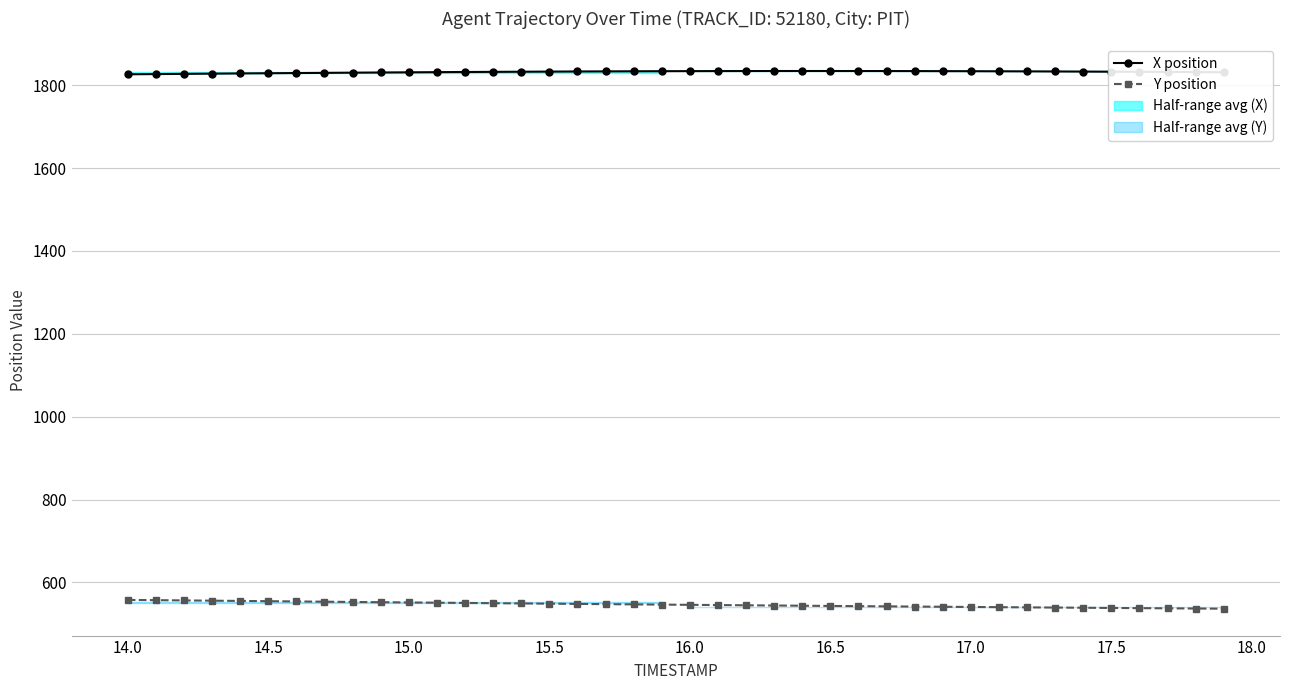

What is the maximum value for Y position?

557.8